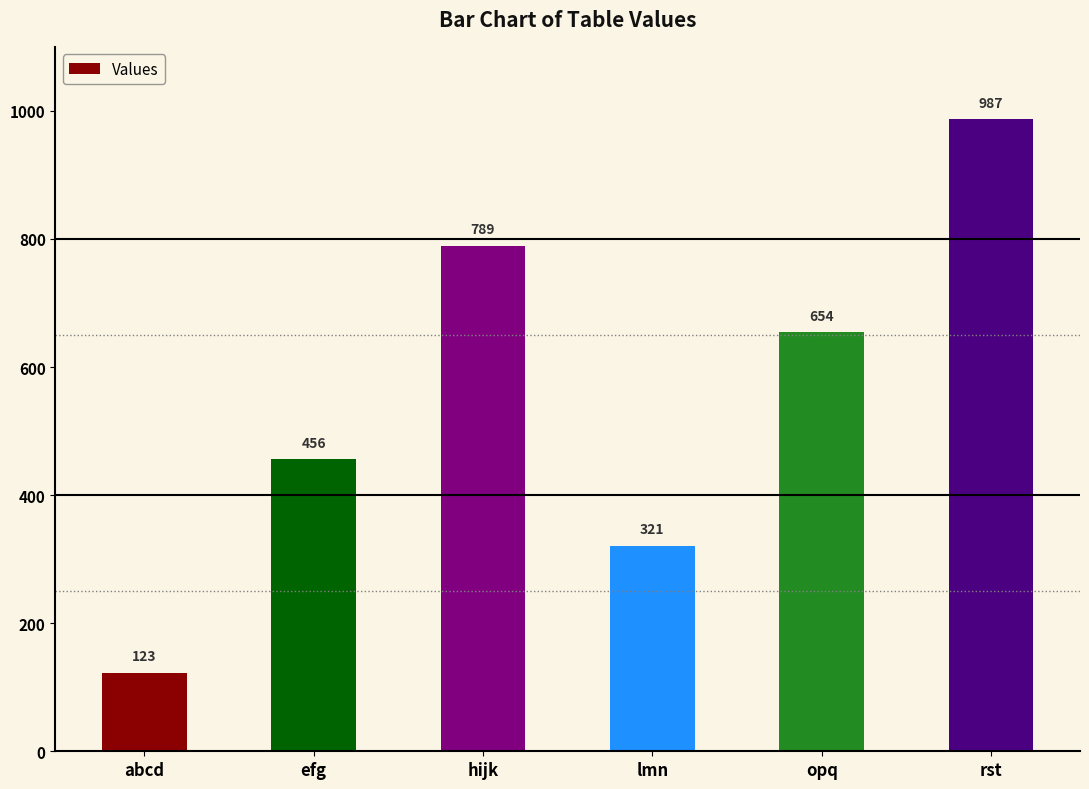

Where is the data nearest to the value 555?

efg